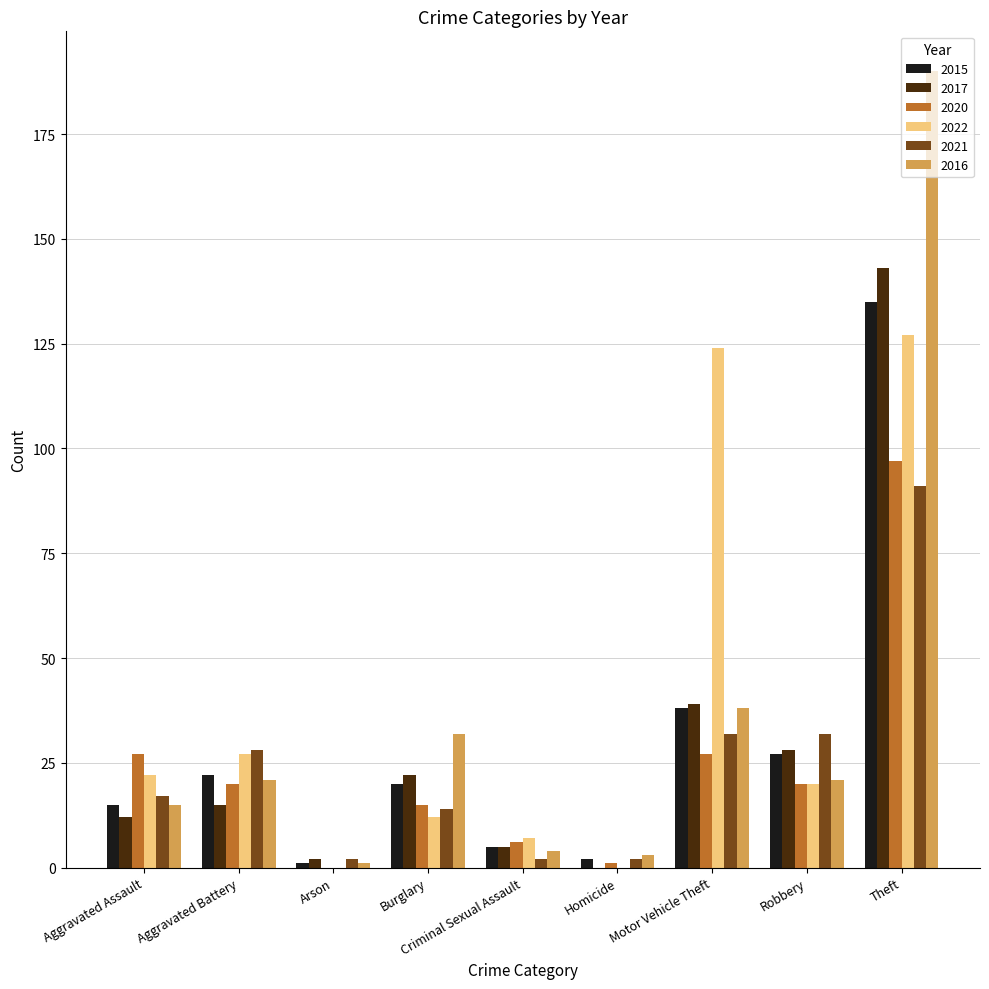

Which category has the highest value across all series?

Theft